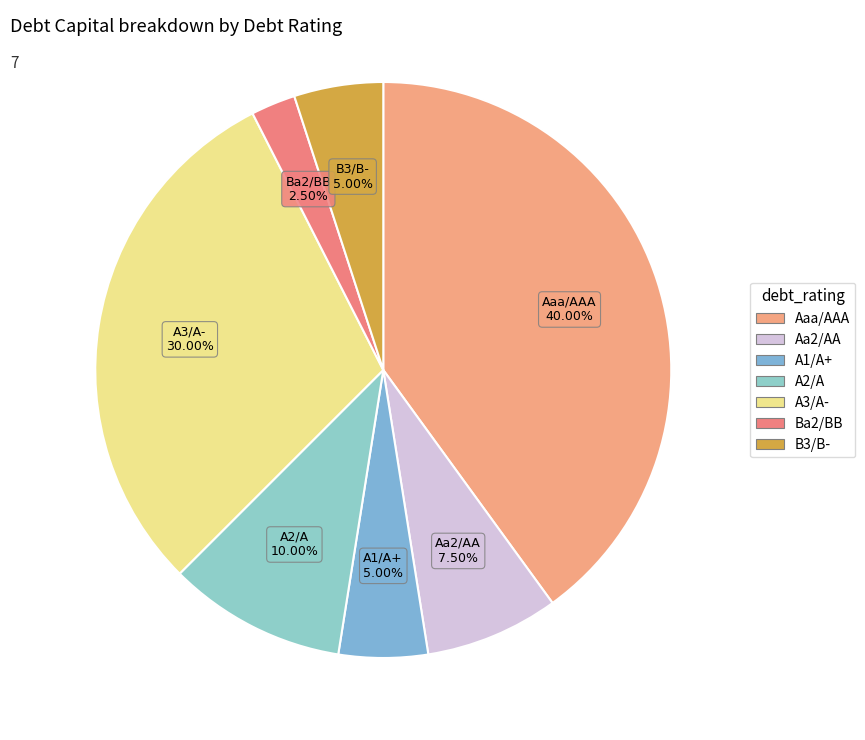

Which has a higher value, A1/A+ or Aaa/AAA?

Aaa/AAA